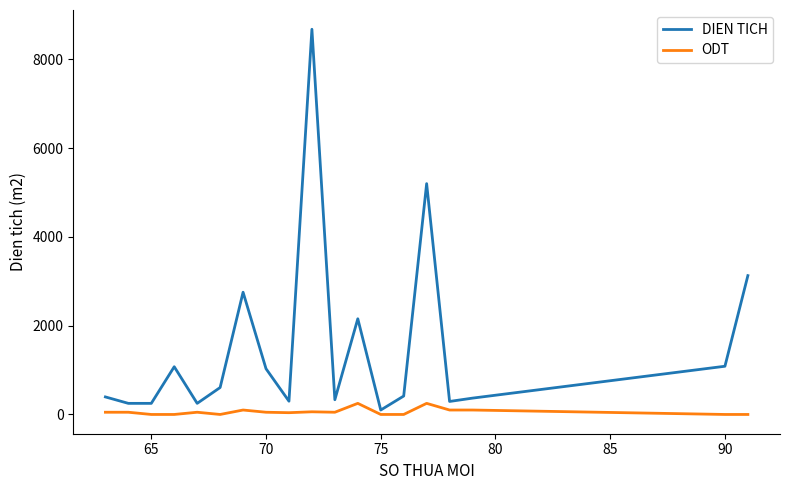

What are all the series names shown in the legend?

DIEN TICH, ODT